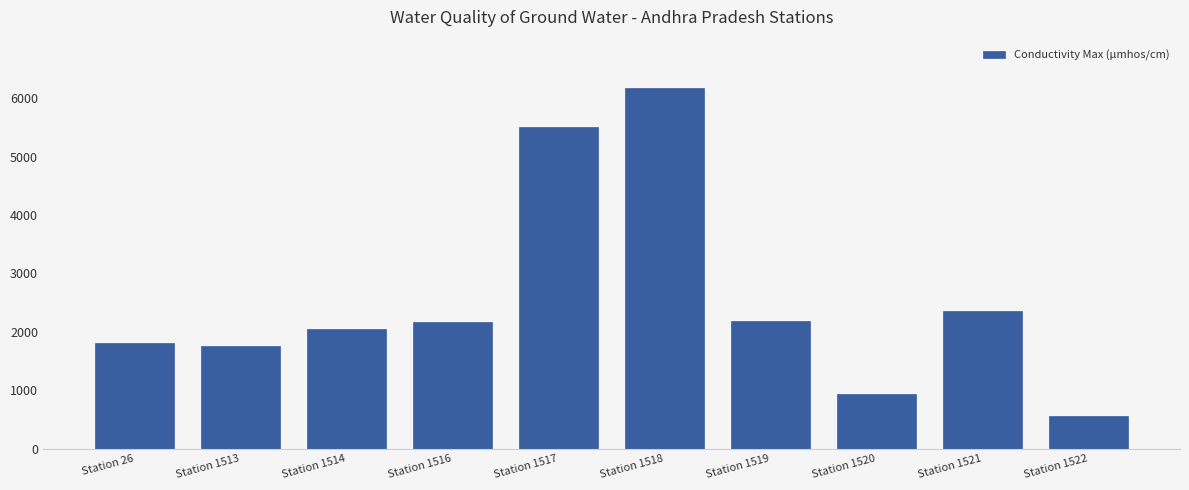

What is the sum of all values?

25461